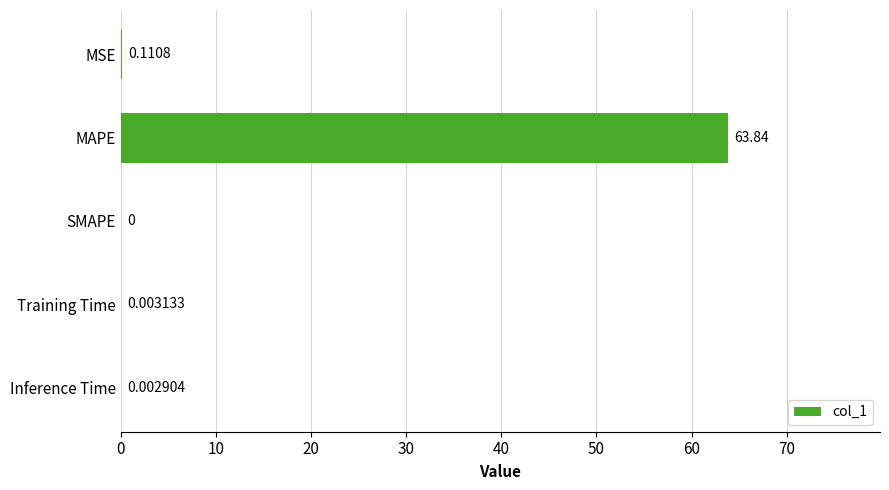

Where is the data nearest to the value 31?

MSE